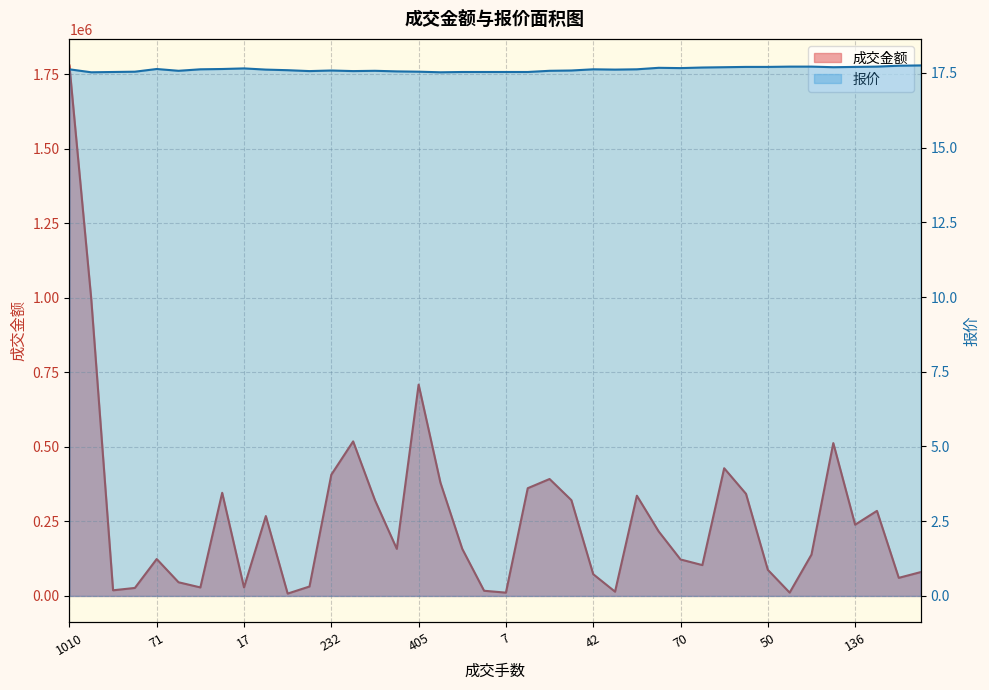

What is the spread (max minus min) of values at 290?

512638.3